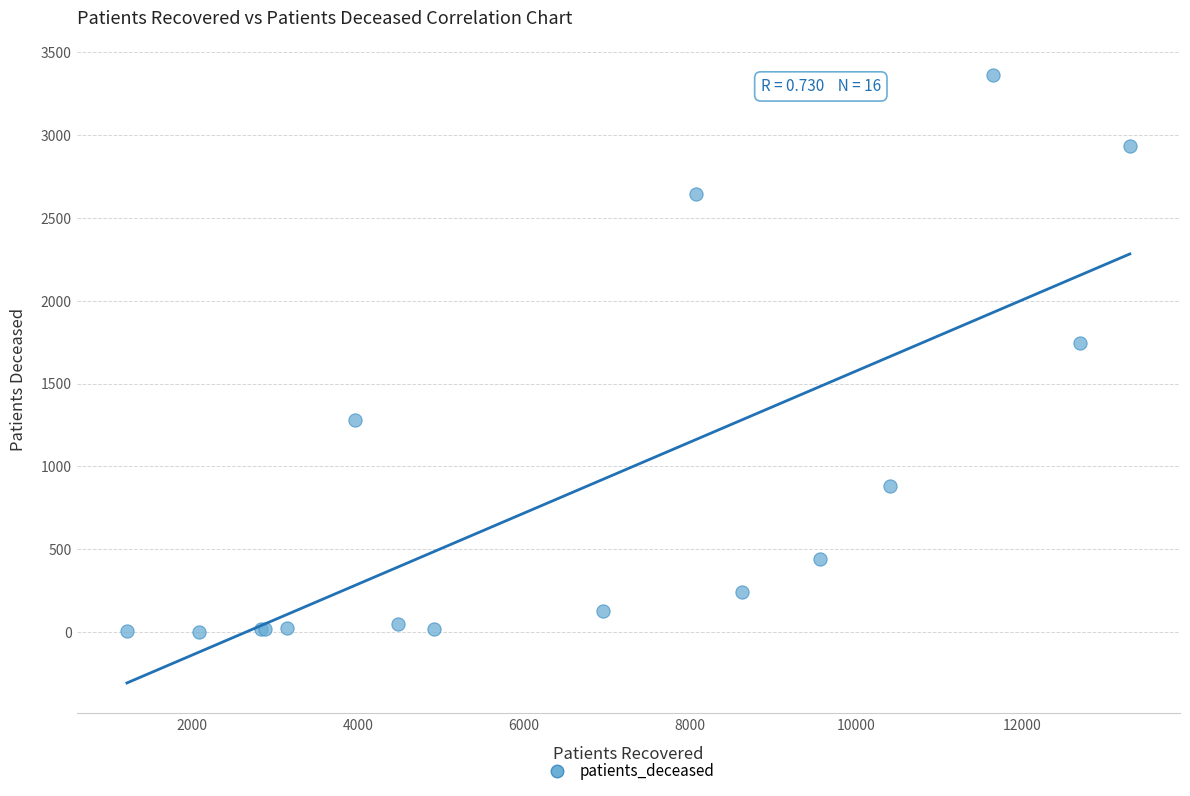

What Y value in the scatter plot is closest to 1683?

1746